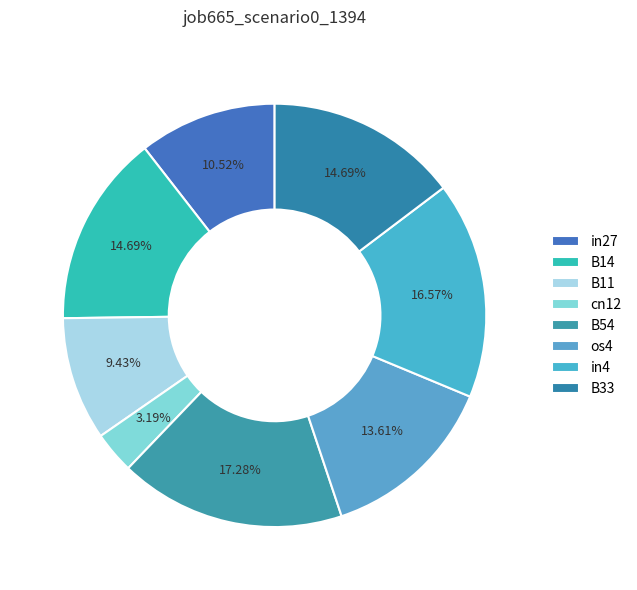

To the nearest percent, what is the combined percentage of B54 and B11?

27%